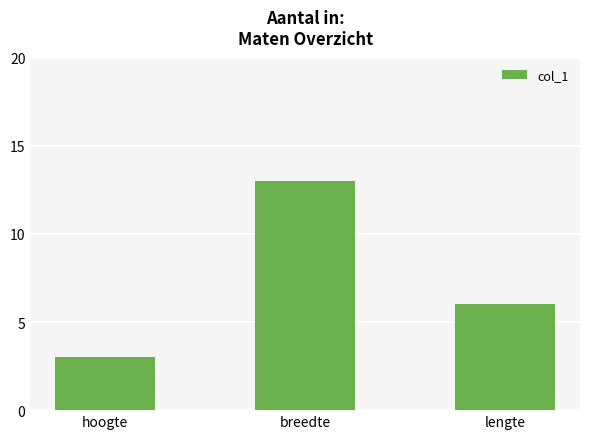

The value at lengte is 3. True or false?

False